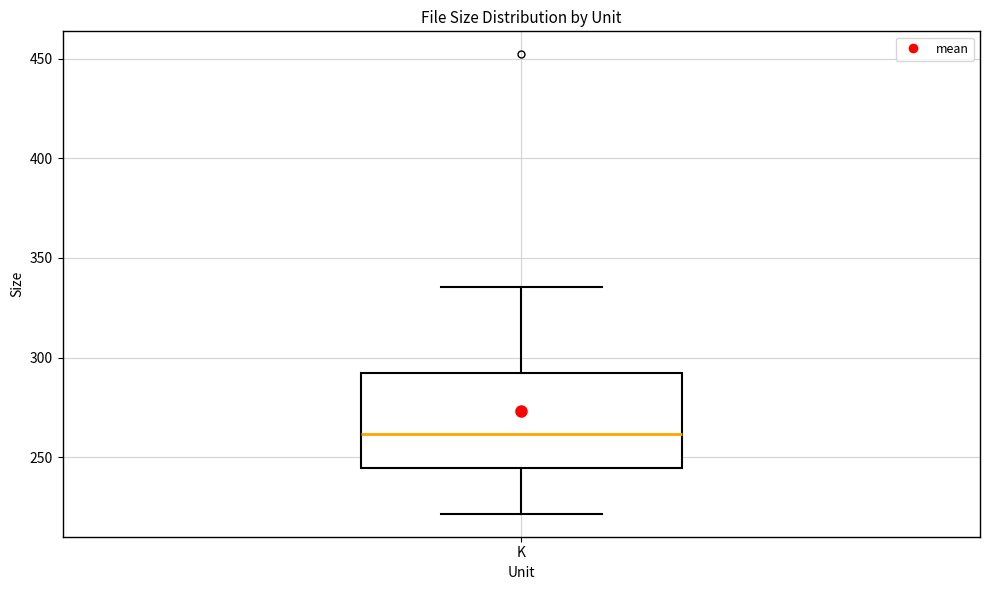

Transcribe this box plot: give where the median line is, the range the box spans, and where the two whiskers end, as read against the y-axis. The values are not printed on the chart, so give them approximately, as read against the axis.

median 260, box 245 to 290, whiskers 220 to 335